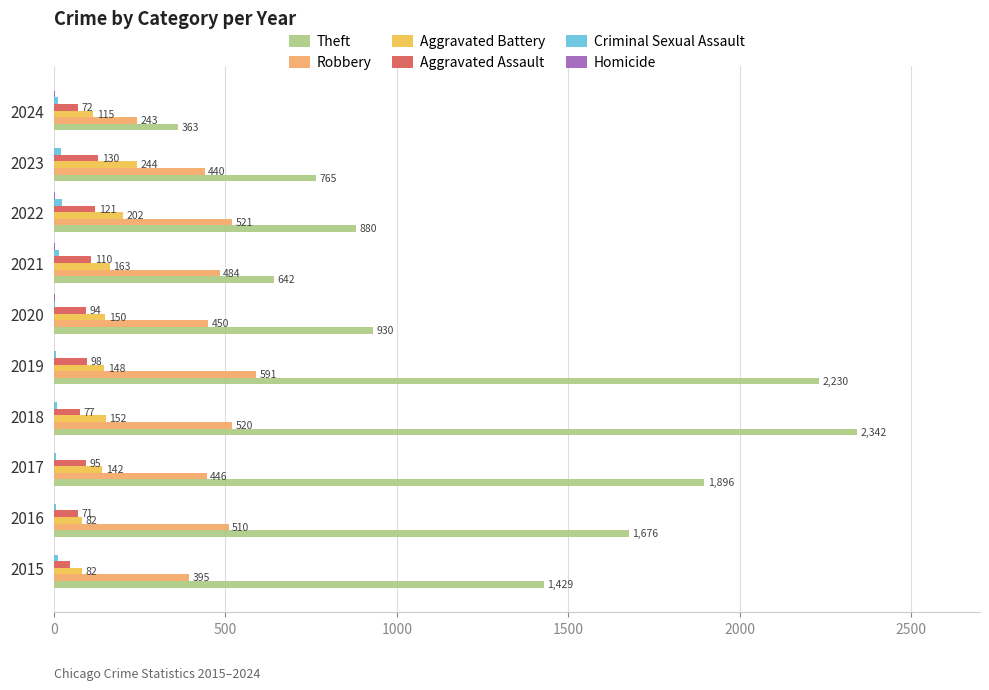

Between 2018 and 2021, which series saw the biggest shift?

Theft